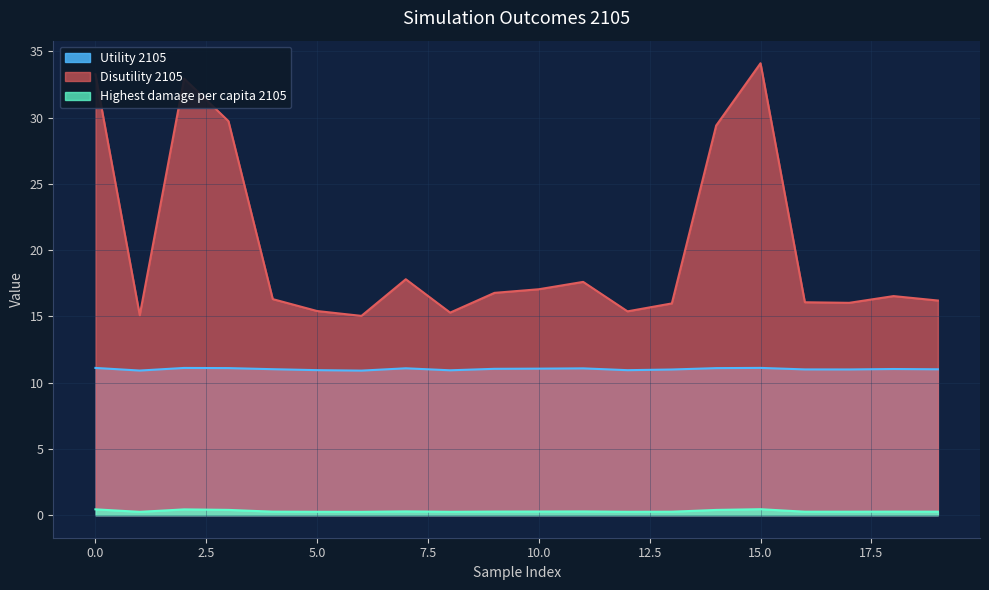

True or false: Utility 2105 and Highest damage per capita 2105 intersect in this chart.

False